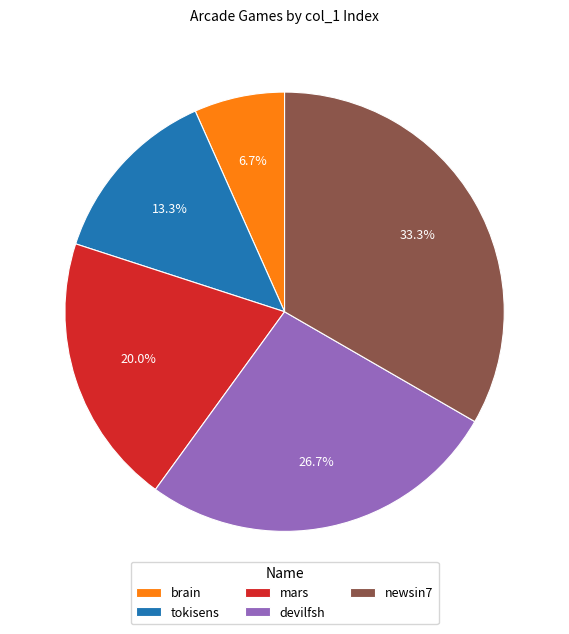

To the nearest percent, what percentage of the pie is newsin7?

33%